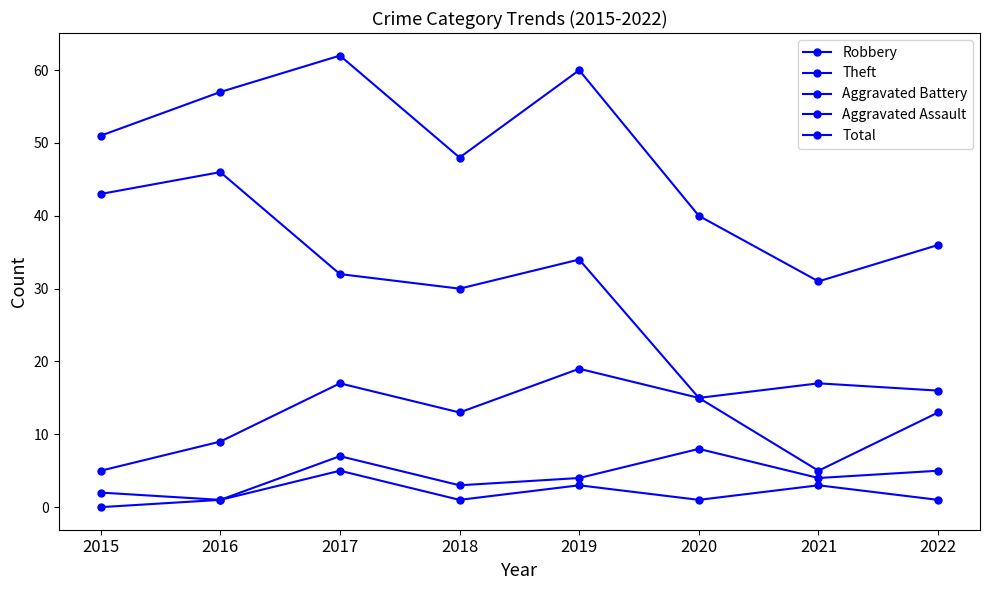

At which category is the sum across all series the highest?

2017